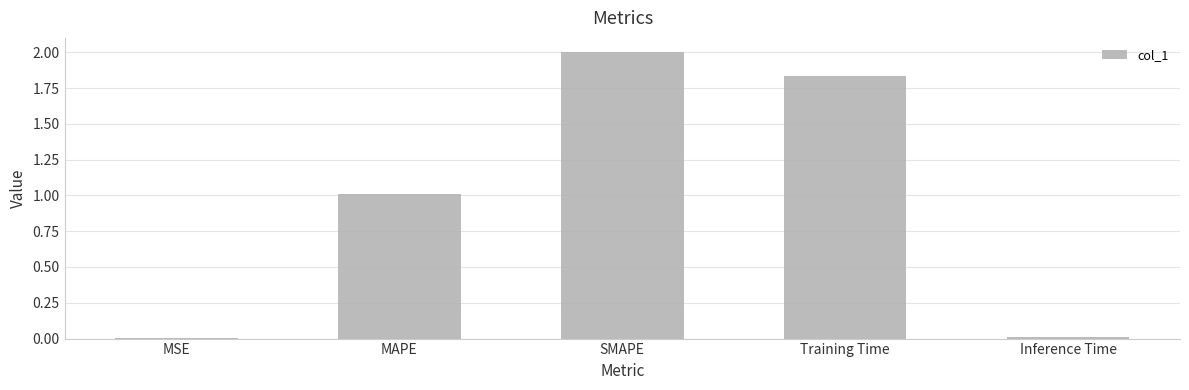

How many distinct data groups are displayed?

1